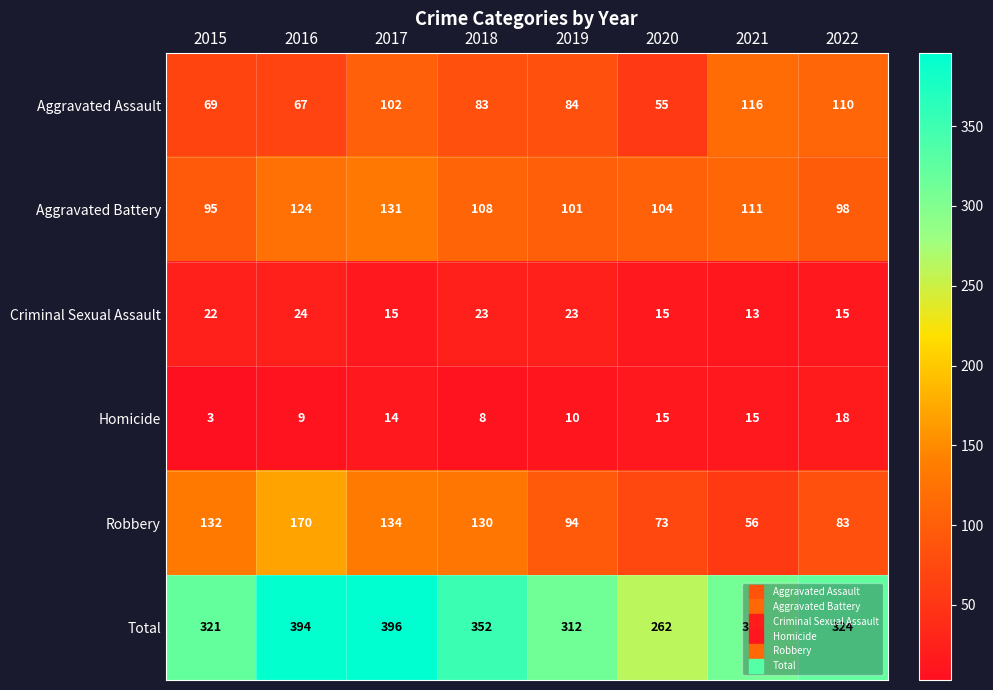

Read the Aggravated Assault value at 2017, to the nearest 10.

100